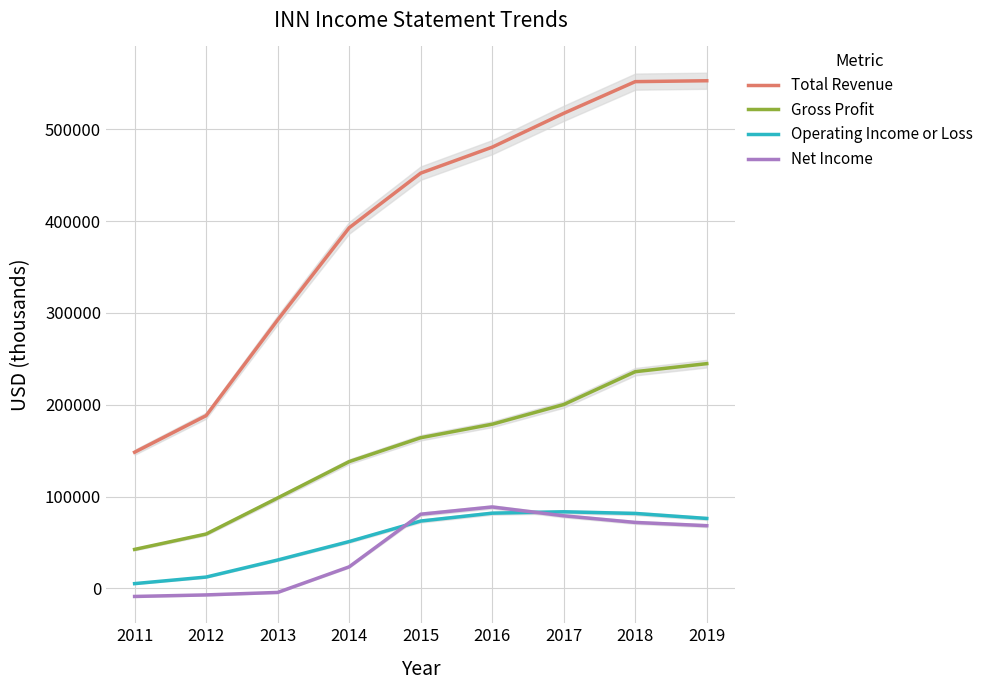

True or false: Operating Income or Loss and Total Revenue intersect in this chart.

False